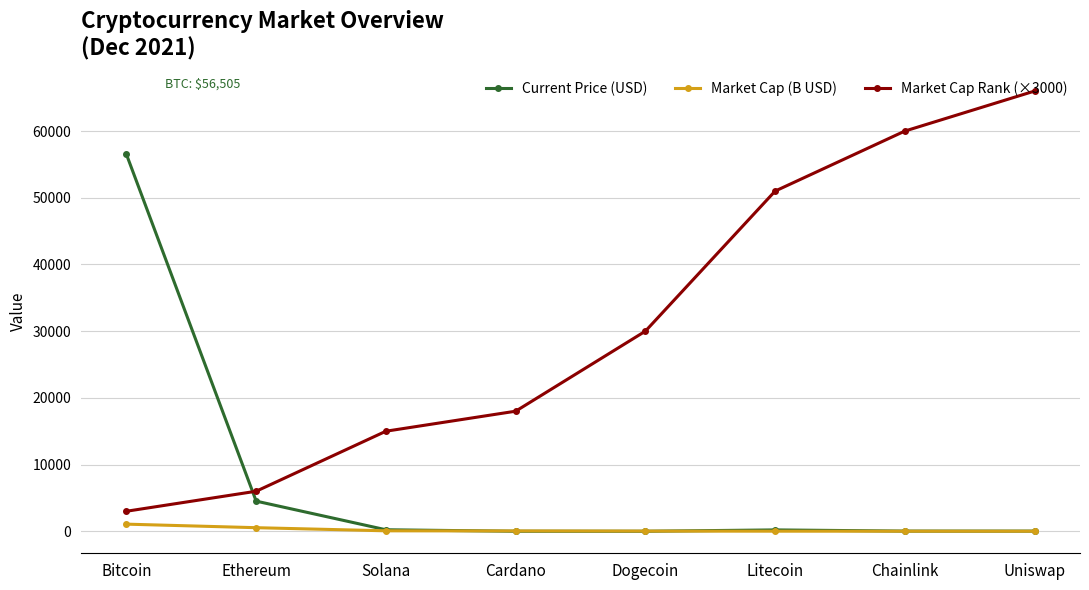

The value of Current Price (USD) at Cardano is 1.5. True or false?

True